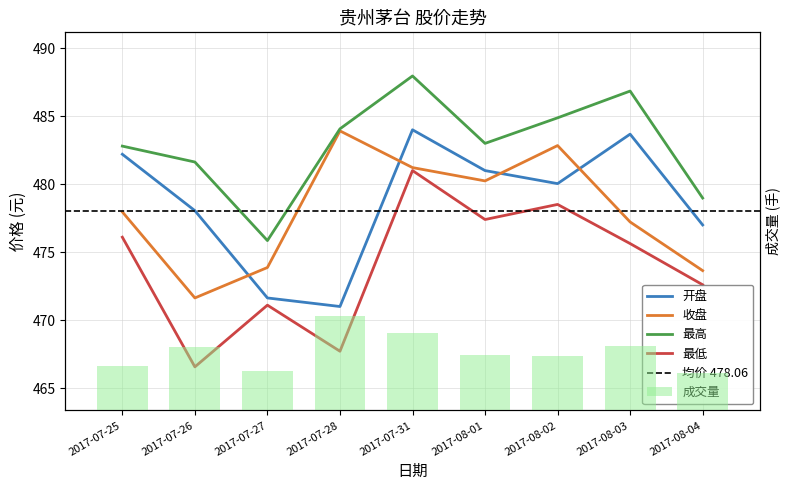

What is the minimum value shown in the chart?

466.6